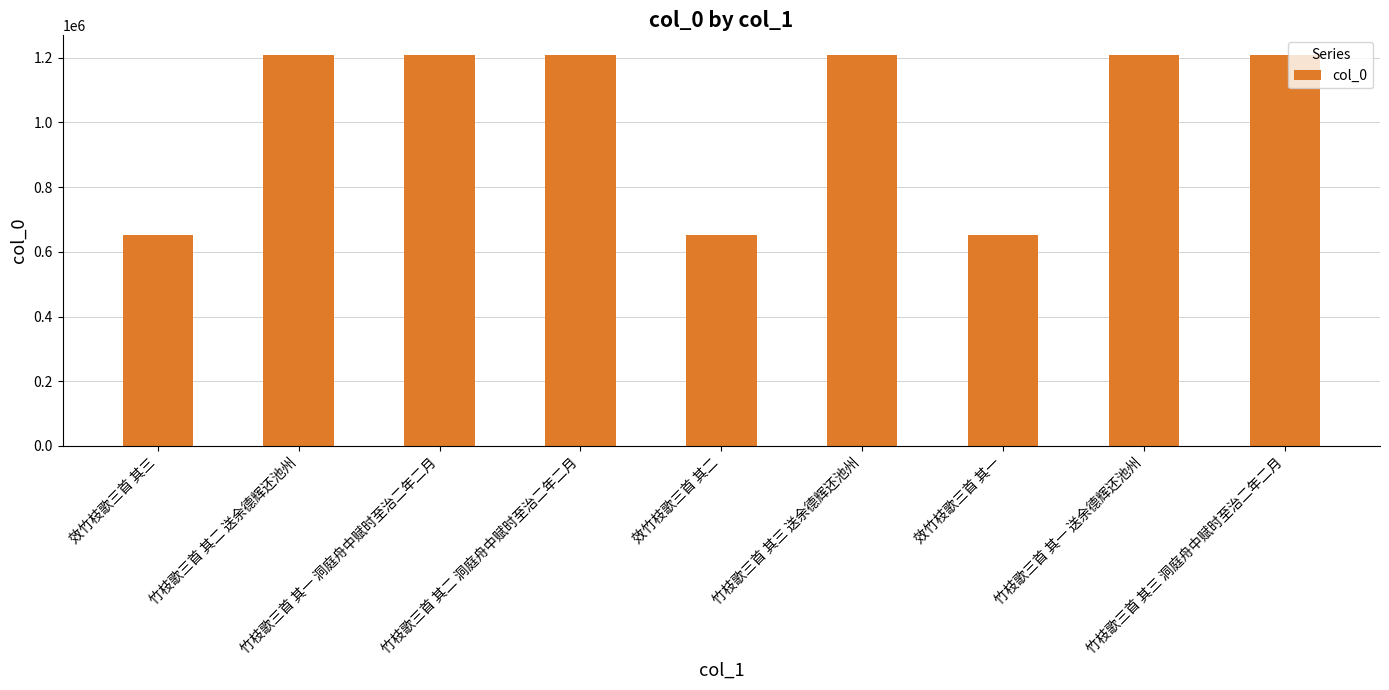

The value at 竹枝歌三首 其三 洞庭舟中赋时至治二年二月 is 400478. True or false?

False